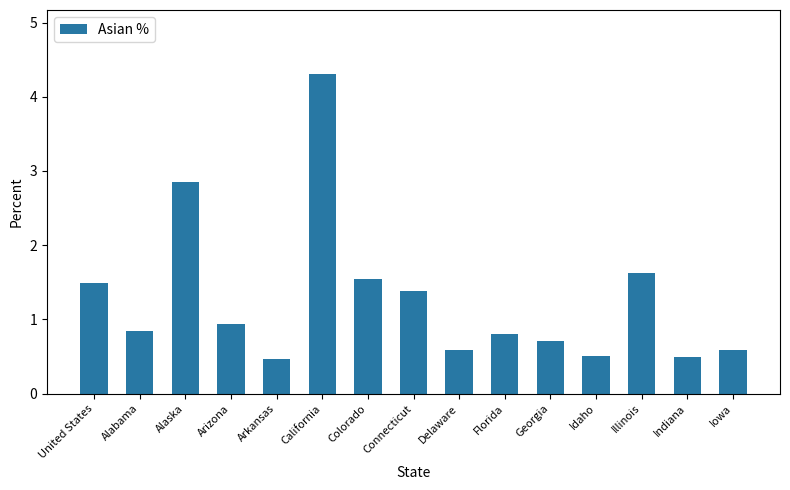

Is it true that the value at Georgia is 0.3?

False